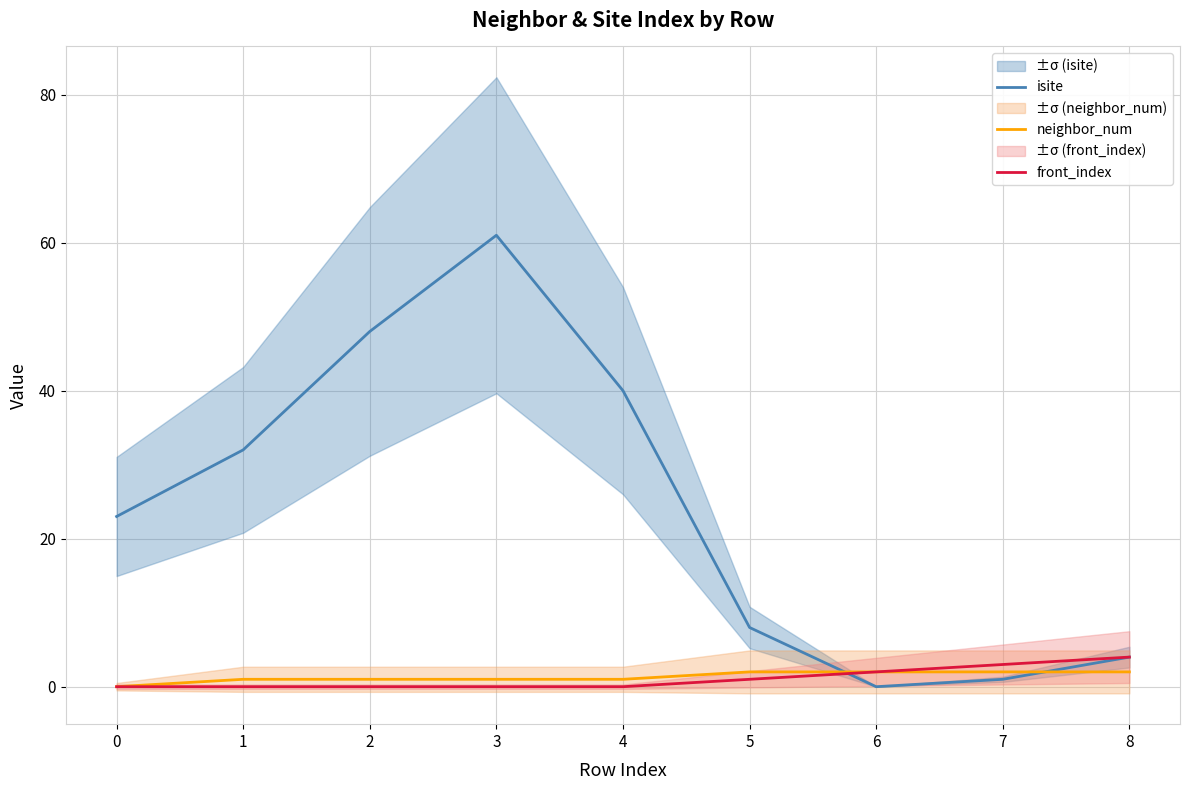

What is the sum of all front_index values?

10